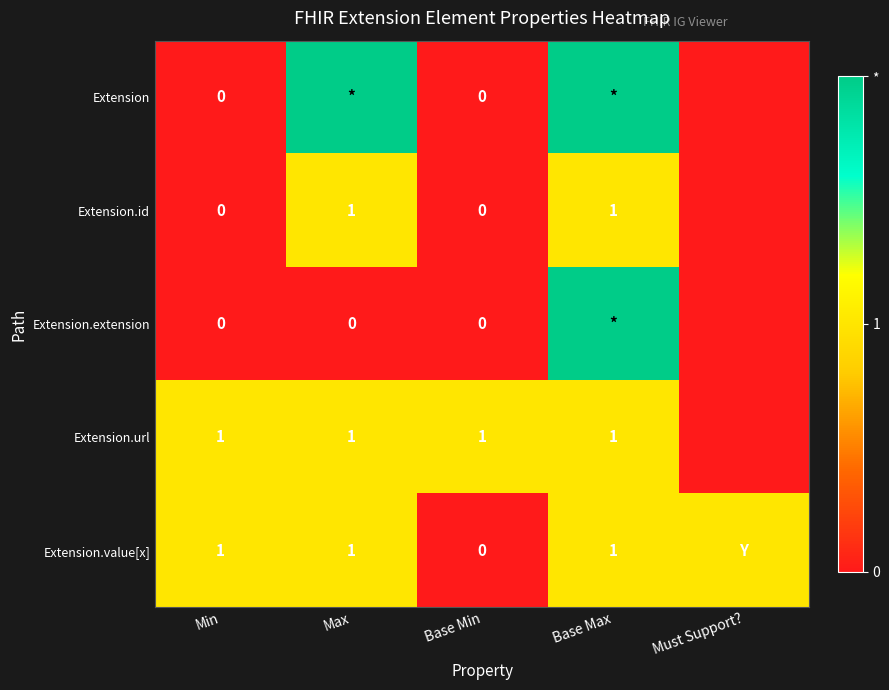

Is it true that Extension.url equals 1 at Base Min?

True